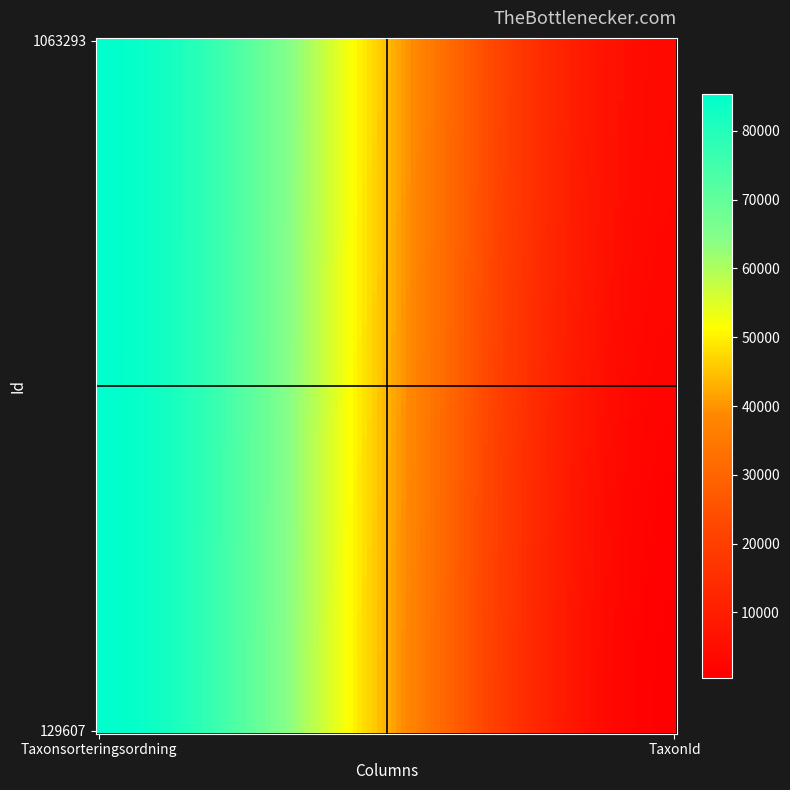

Count the number of categories in the chart.

2